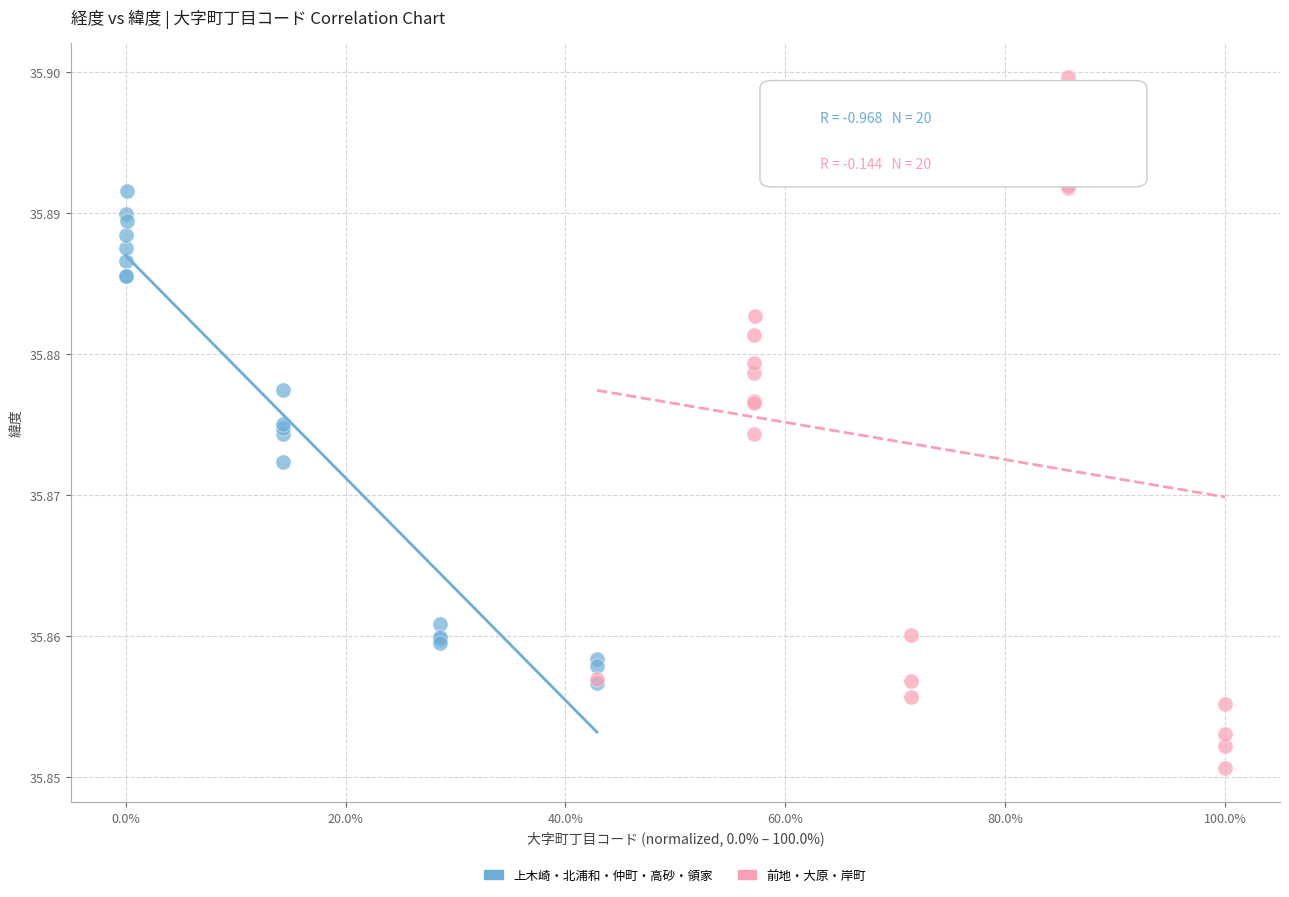

What are all the series names shown in the legend?

上木崎・北浦和・仲町・高砂・領家, 前地・大原・岸町